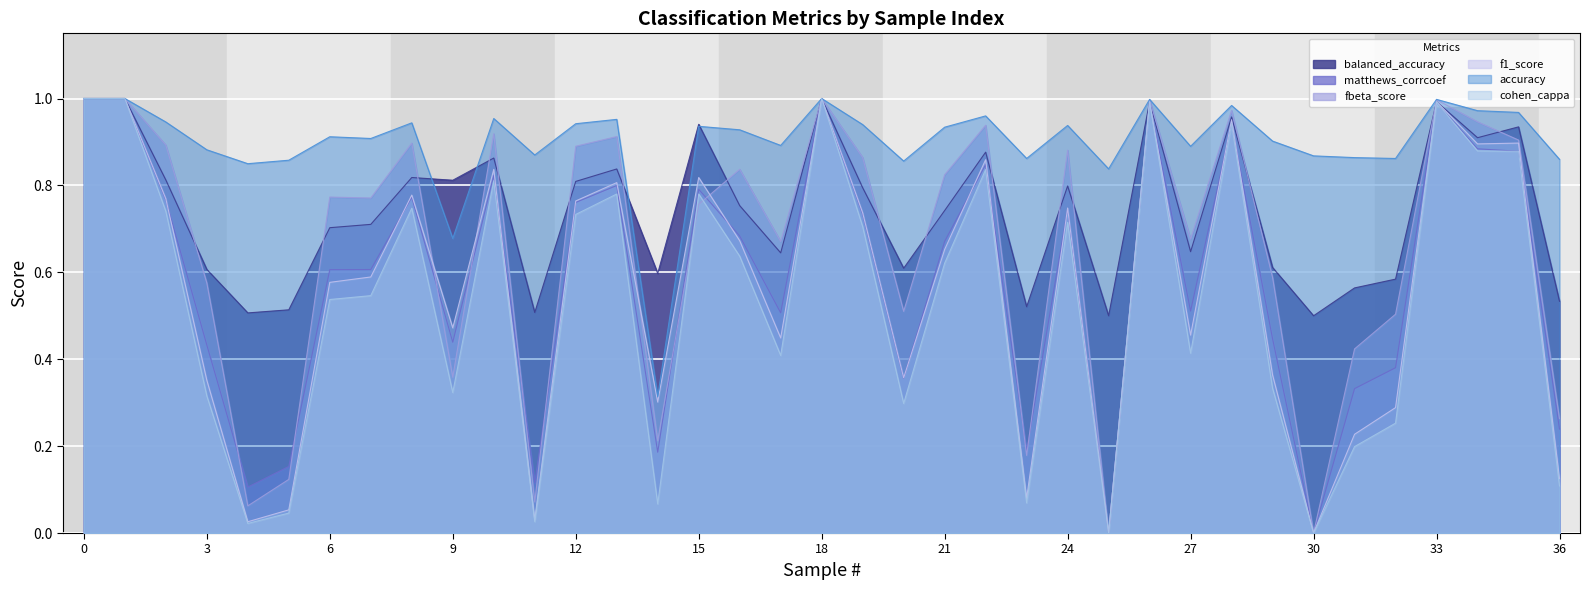

True or false: cohen_cappa and matthews_corrcoef cross at least once.

False